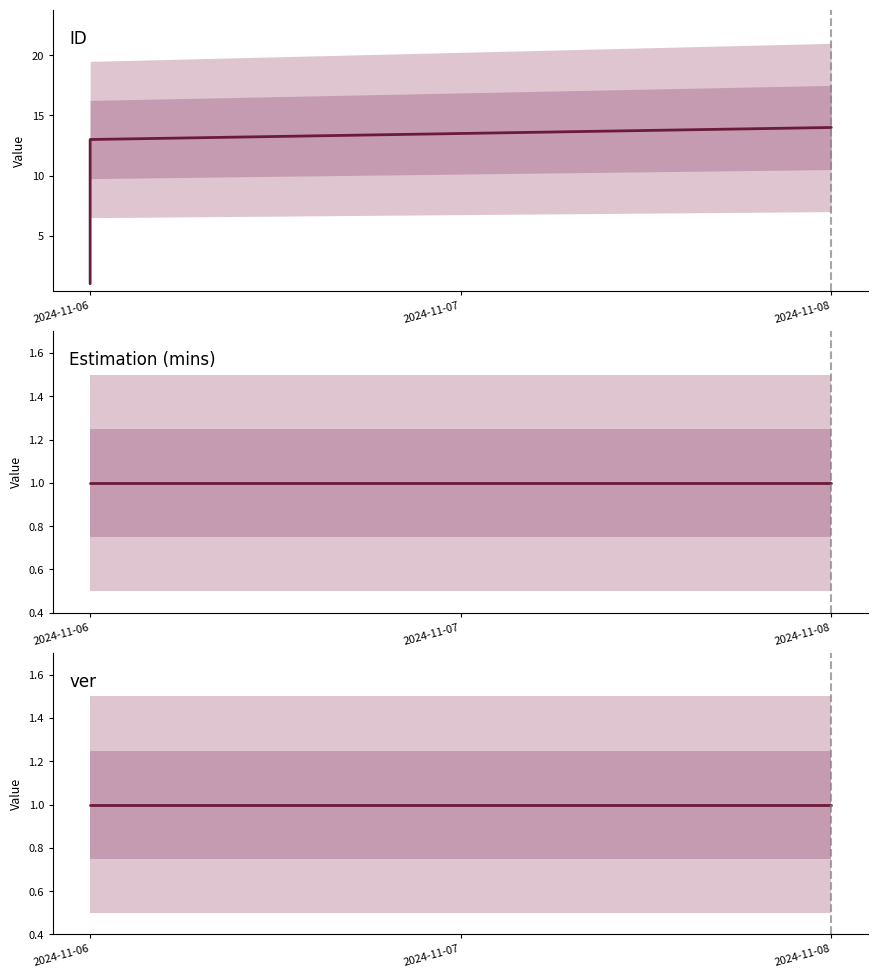

Reading left to right, what are all the values shown in this chart?

ID: 1	2	3	4	5	6	7	8	9	10	11	12	13	14
Estimation (mins): 1	1	1	1	1	1	1	1	1	1	1	1	1	1
ver: 1	1	1	1	1	1	1	1	1	1	1	1	1	1